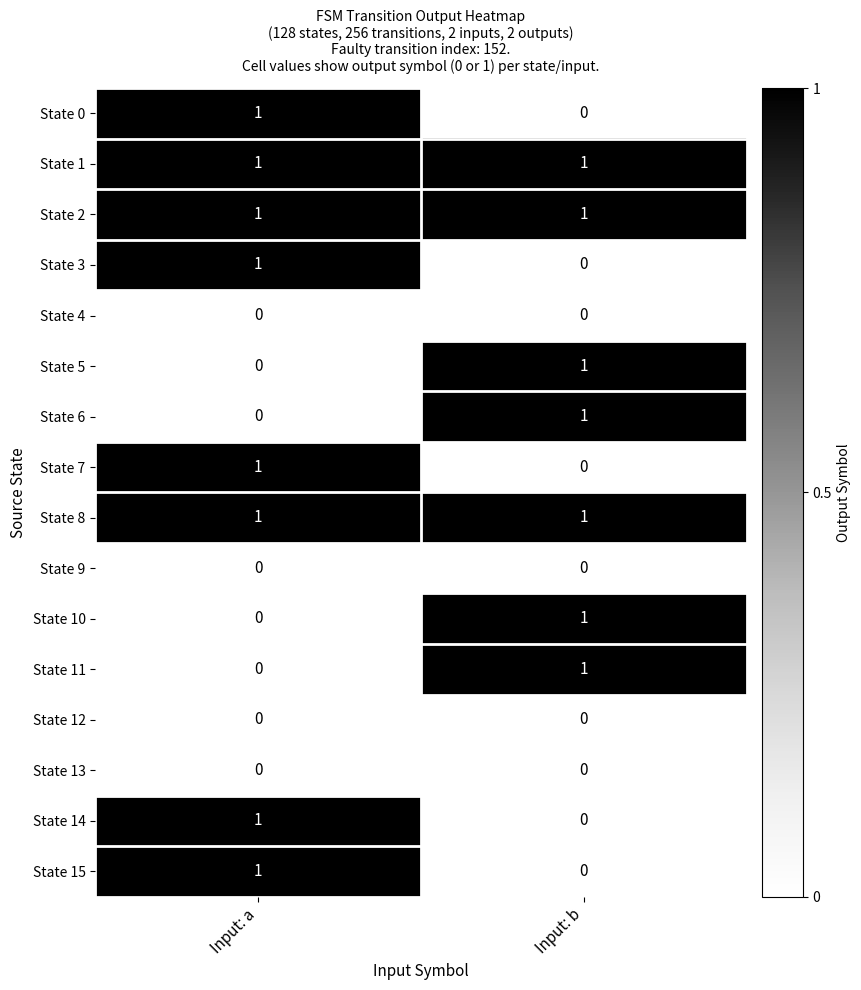

Rank the categories by State 14 value from lowest to highest.

Input: b, Input: a